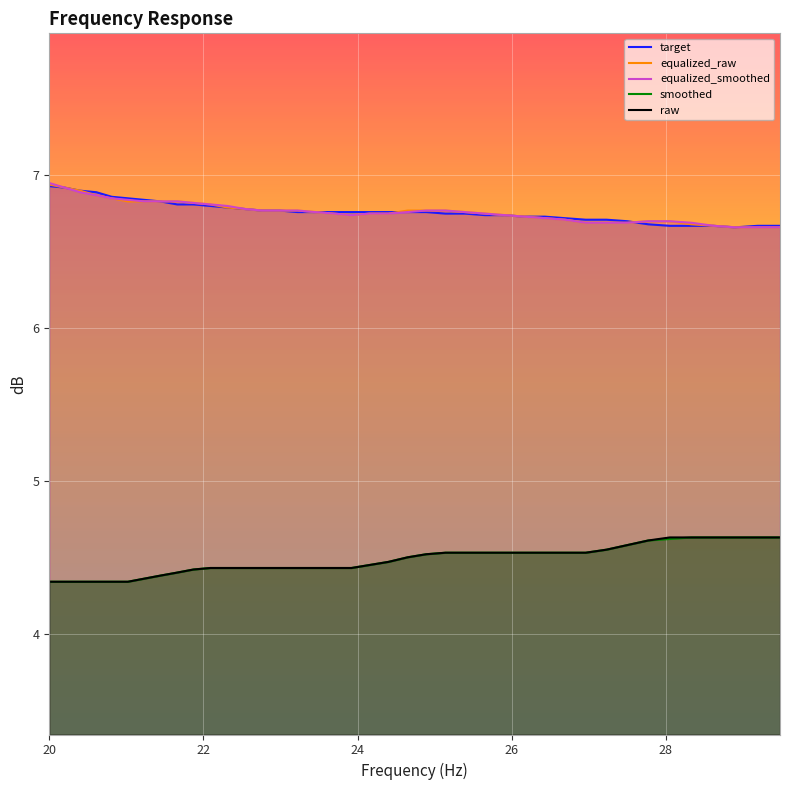

Is it true that equalized_smoothed equals 3.8 at 20?

False